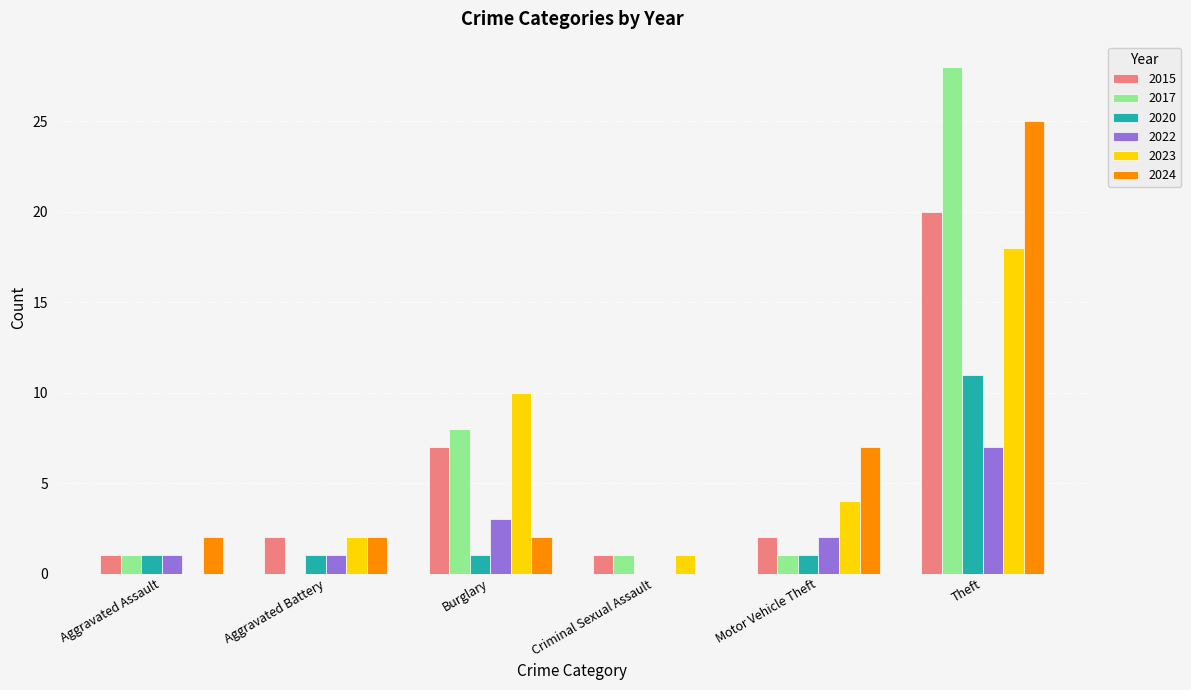

Which series has the largest range (max minus min)?

2017